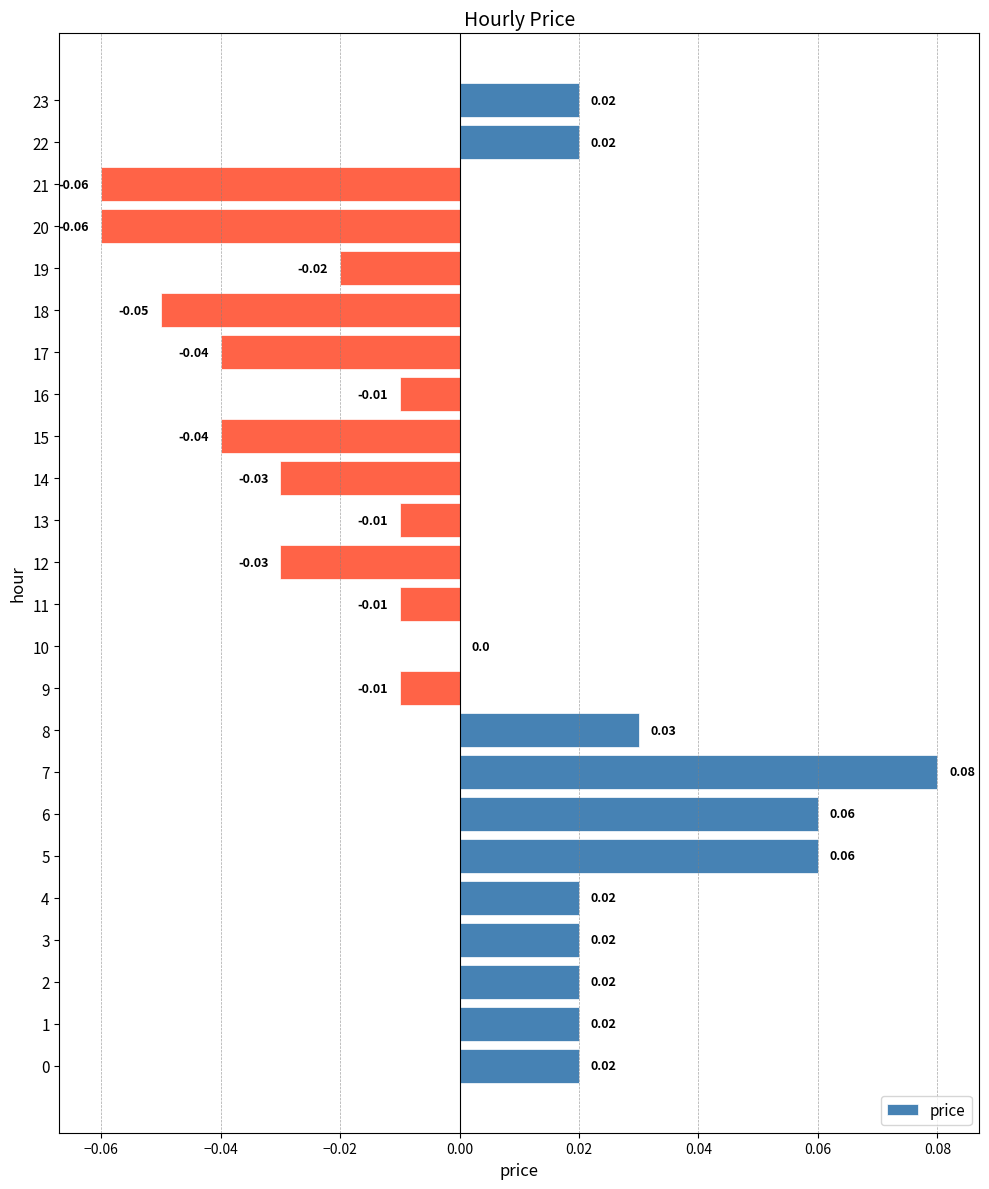

Which has a higher value, 22 or 16?

22